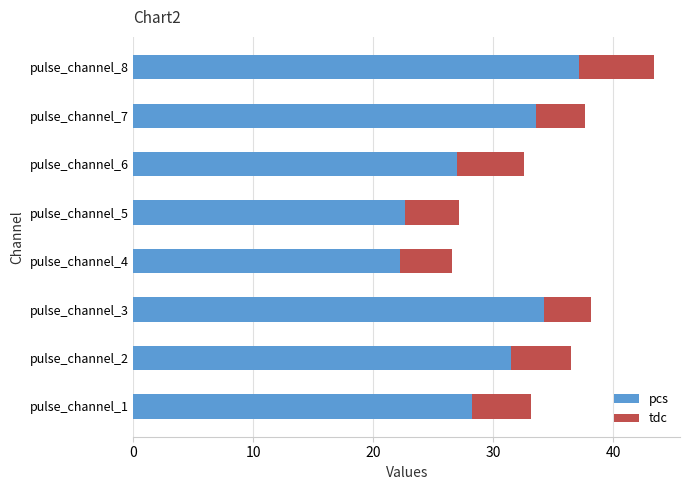

What is the difference between the second highest and minimum values in the pcs series?

12.0